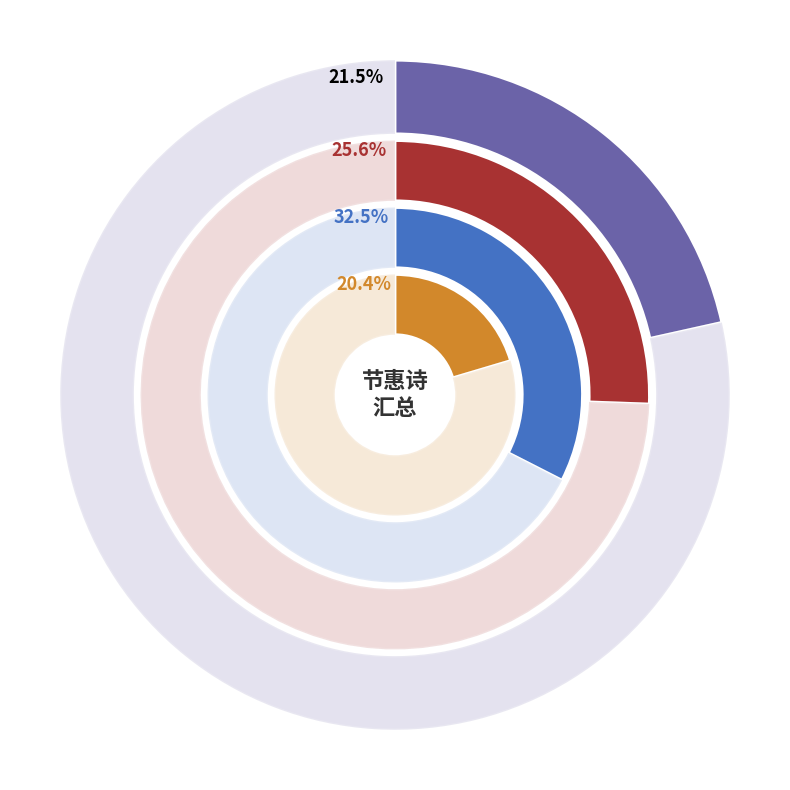

Is there any slice that represents more than half of the pie?

No